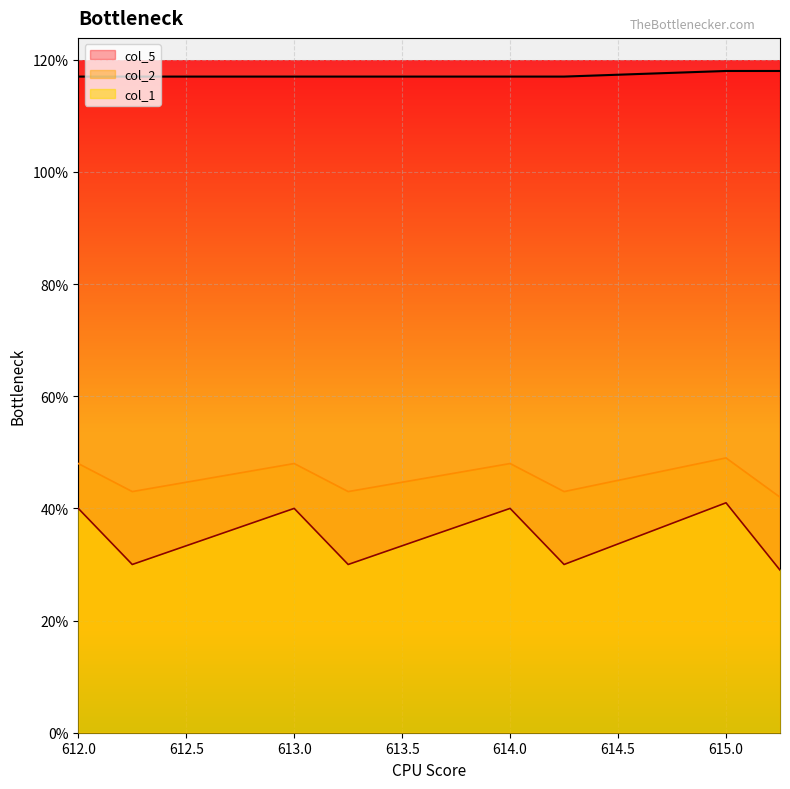

What is the greatest value displayed?

118